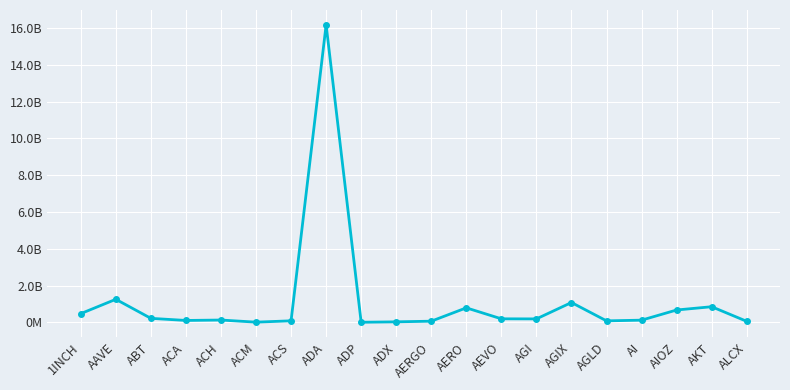

Is this an area chart (filled region under the line)?

No